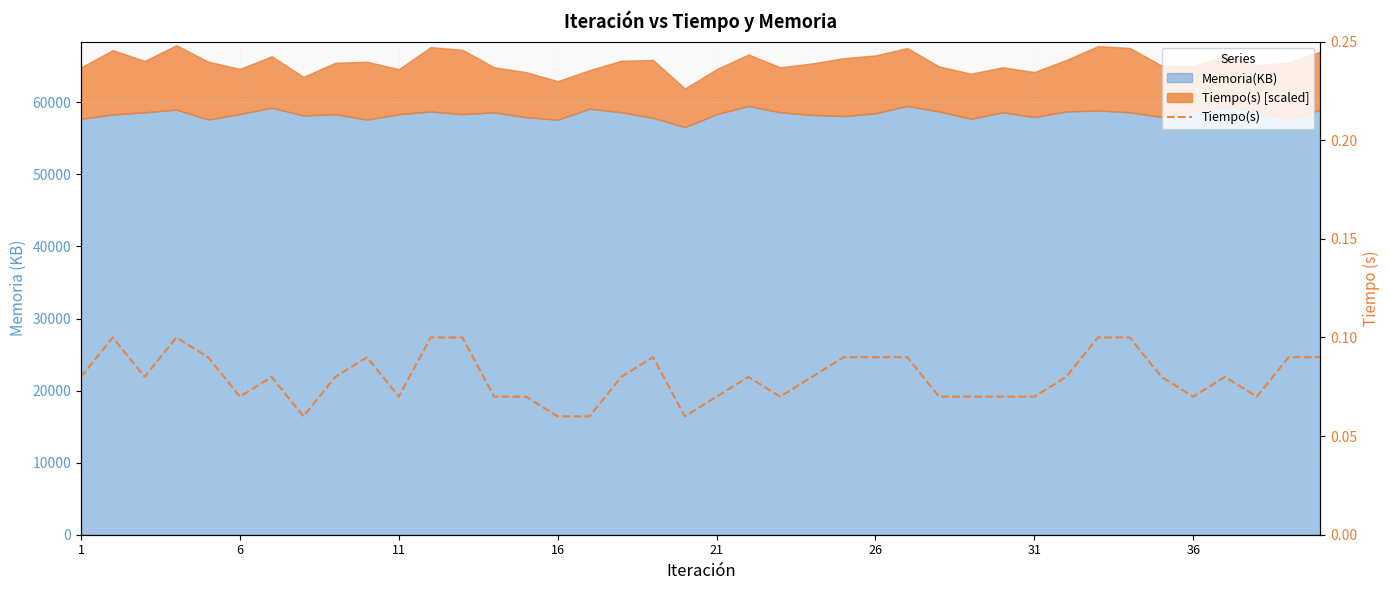

Does the chart have visible grid lines?

Yes